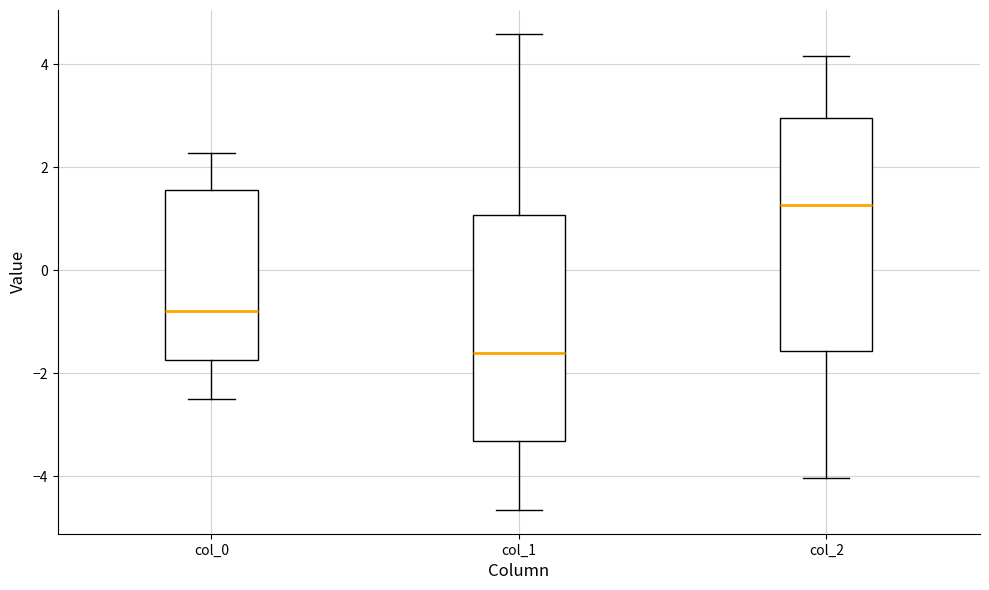

Where does the lower whisker of the box for col_1 end on the y-axis? The values are not printed on the chart, so give them approximately, as read against the axis.

-4.6